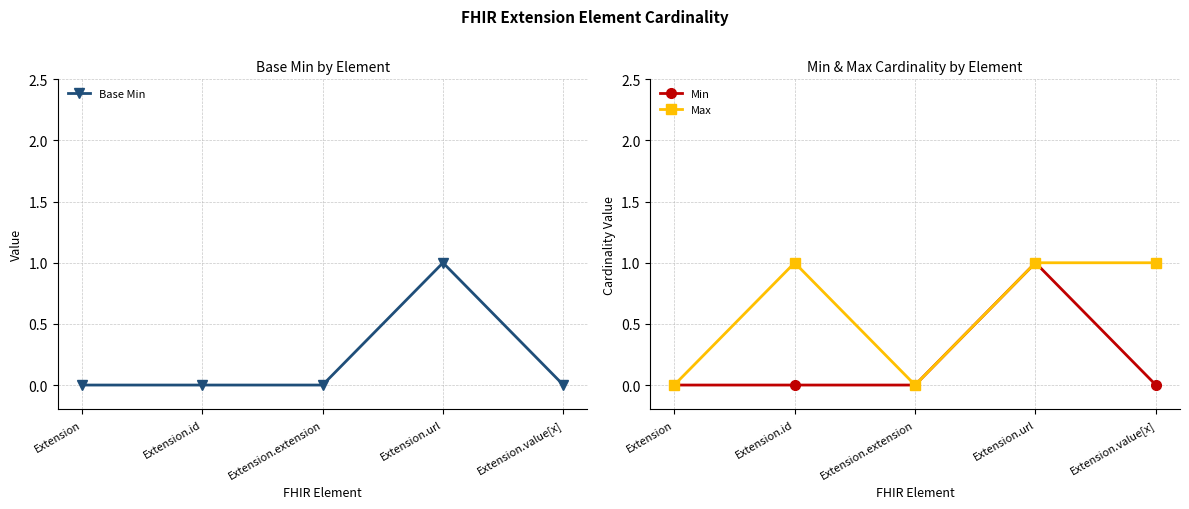

Reading left to right, list all the values displayed in this chart.

Base Min: 0	0	0	1	0
Min: 0	0	0	1	0
Max: 0	1	0	1	1